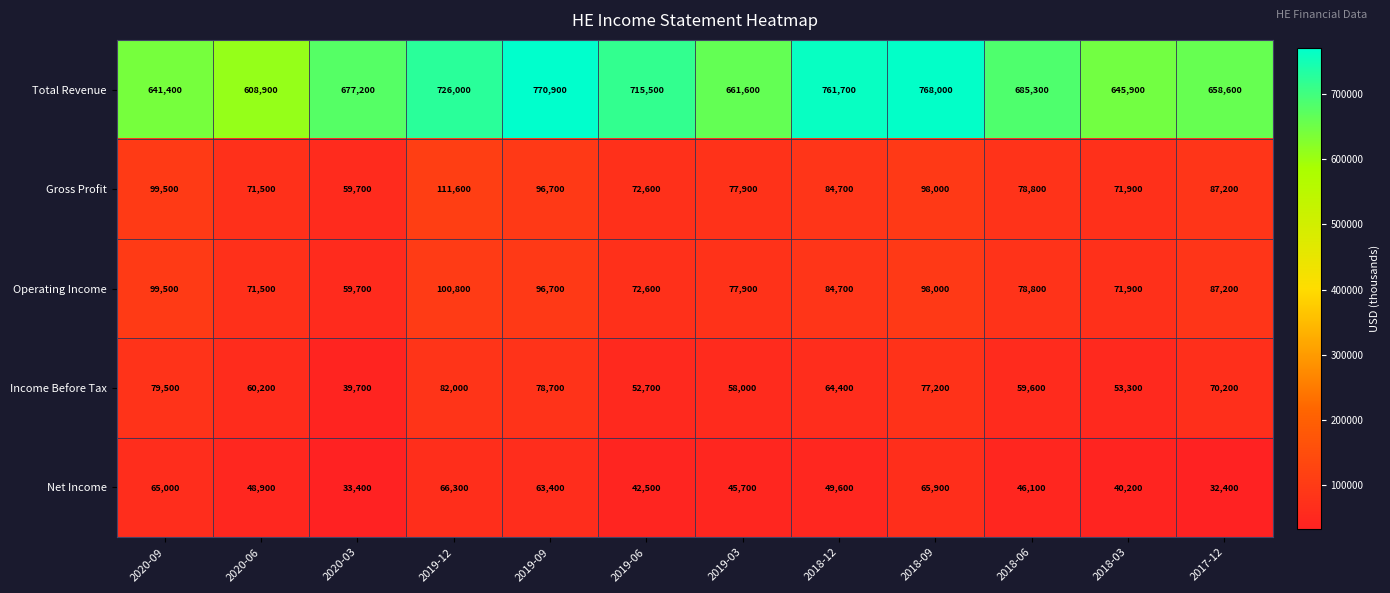

How many values in the Operating Income series are below 84700?

6